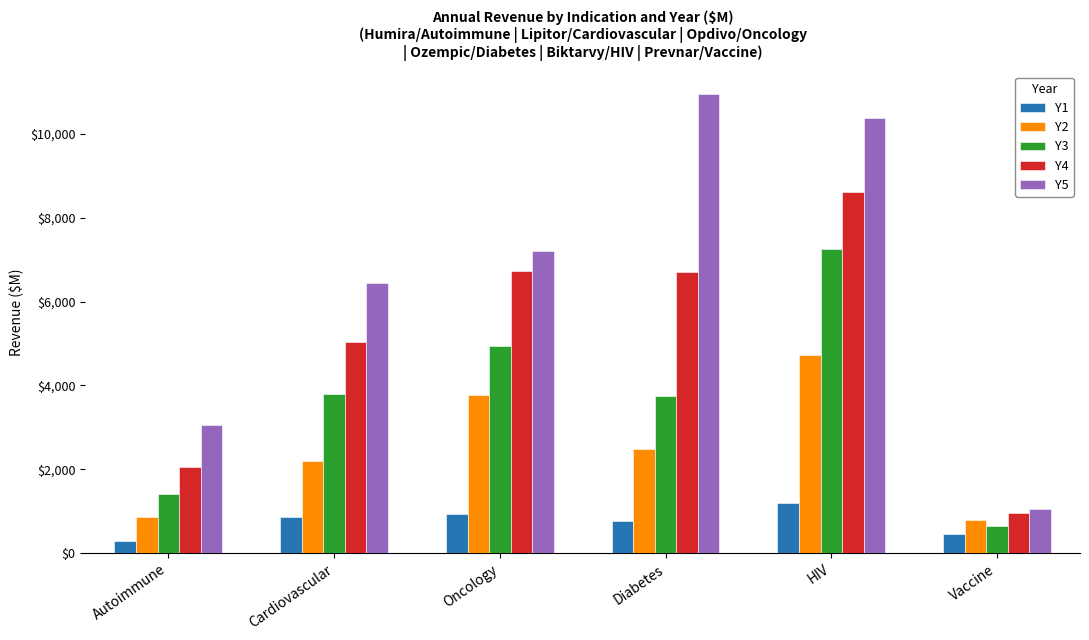

What are all the series names shown in the legend?

Y1, Y2, Y3, Y4, Y5